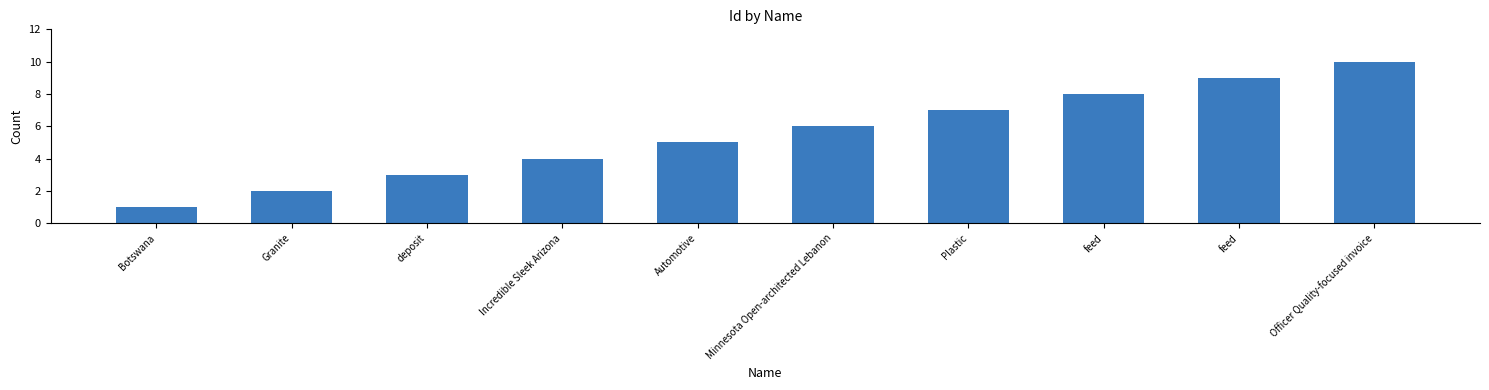

Count the number of categories in the chart.

10